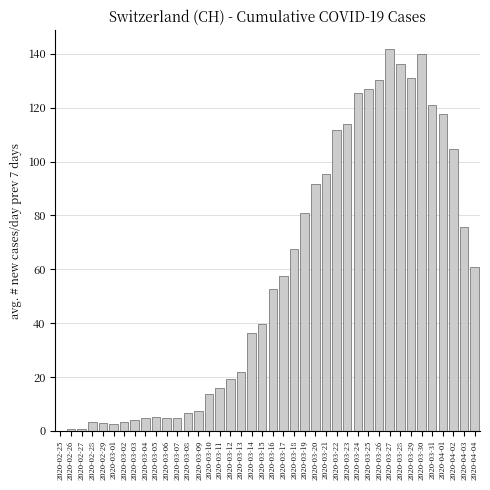

Between 2020-03-26 and 2020-04-01, which is larger?

2020-03-26